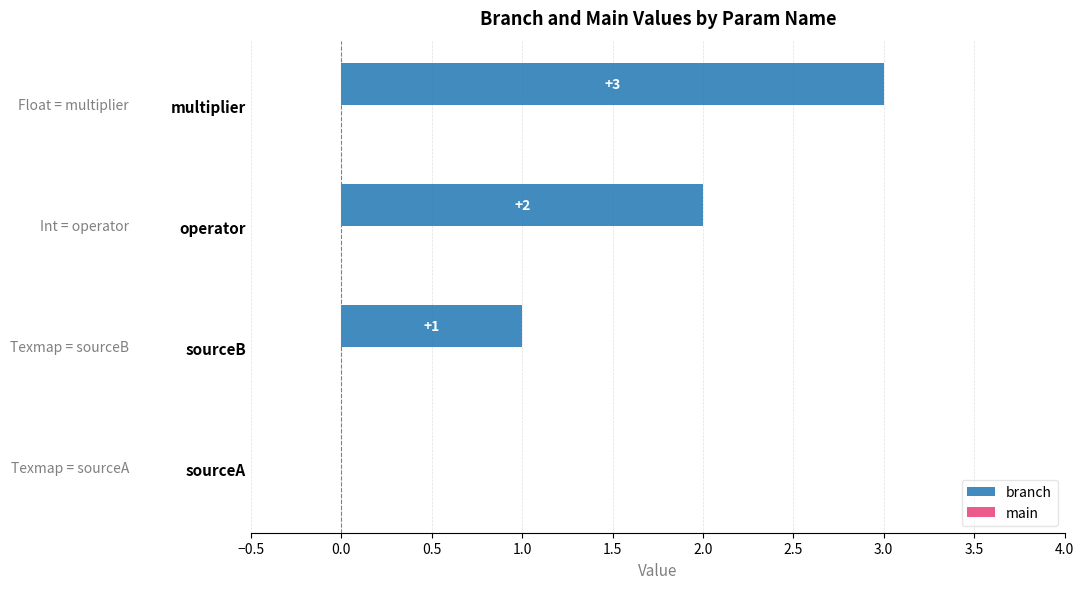

What is the change in value from sourceB to operator?

+1